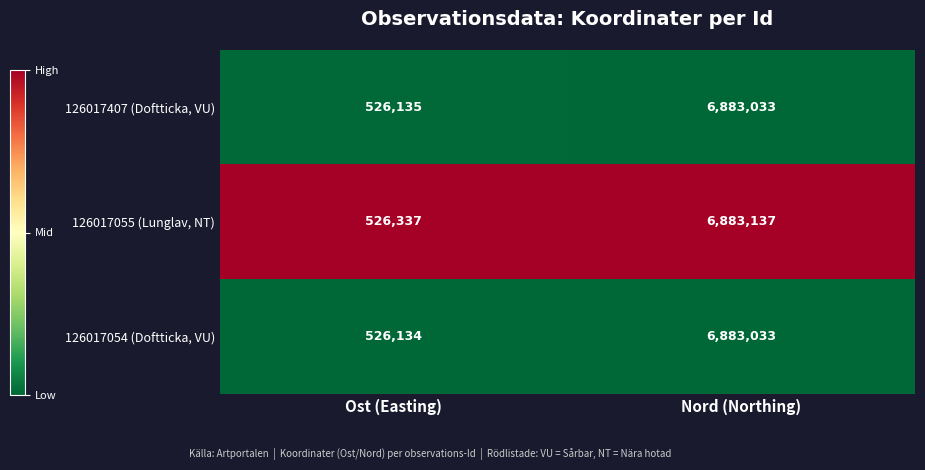

The value of 126017055 (Lunglav, NT) at Ost (Easting) is 526337. True or false?

True